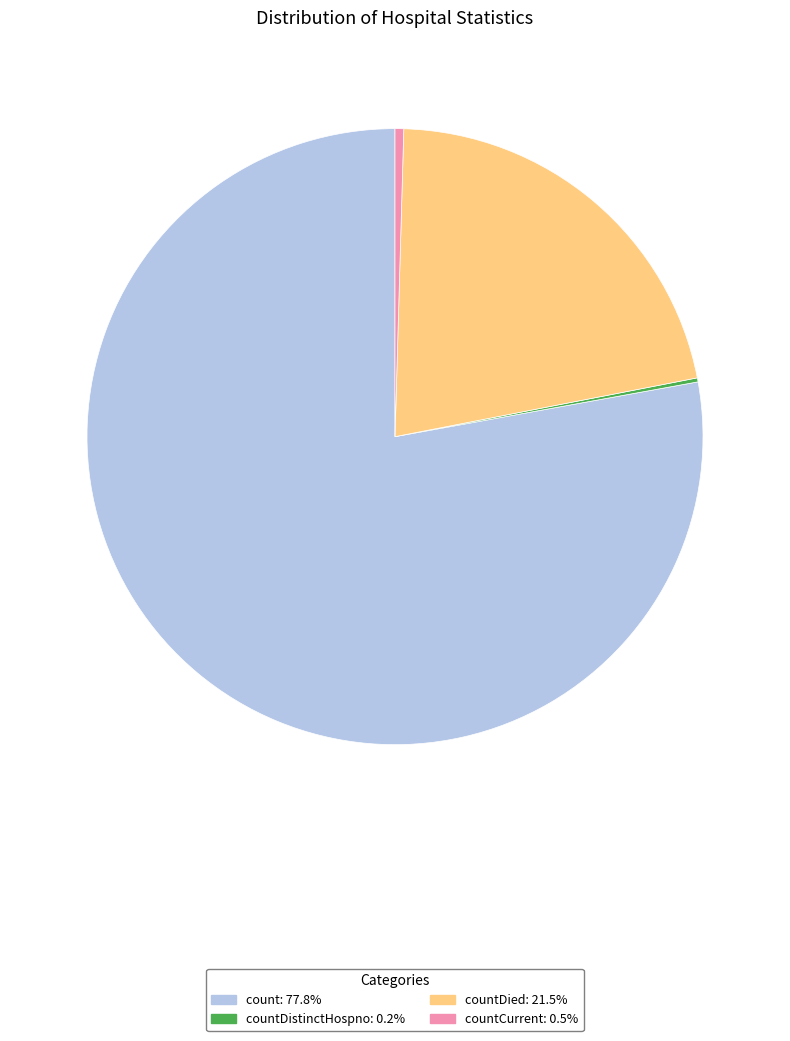

Is there a majority slice in this chart?

Yes